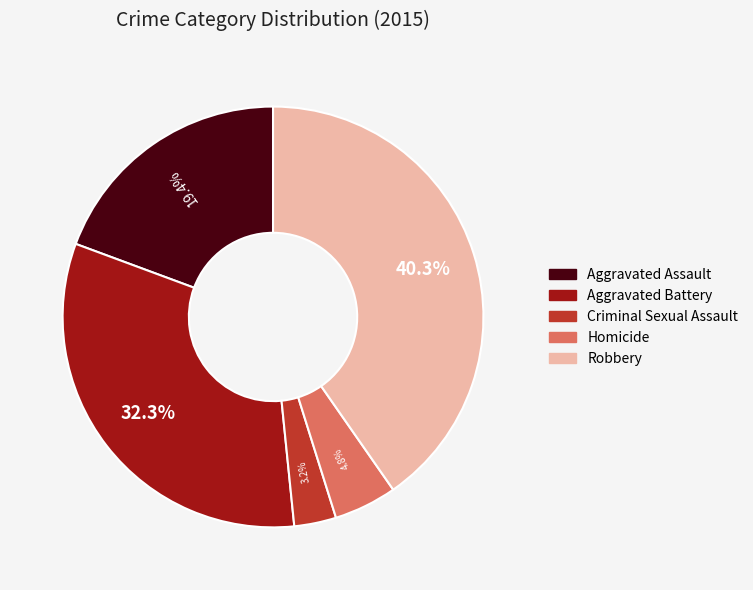

How many slices are in this pie chart?

5